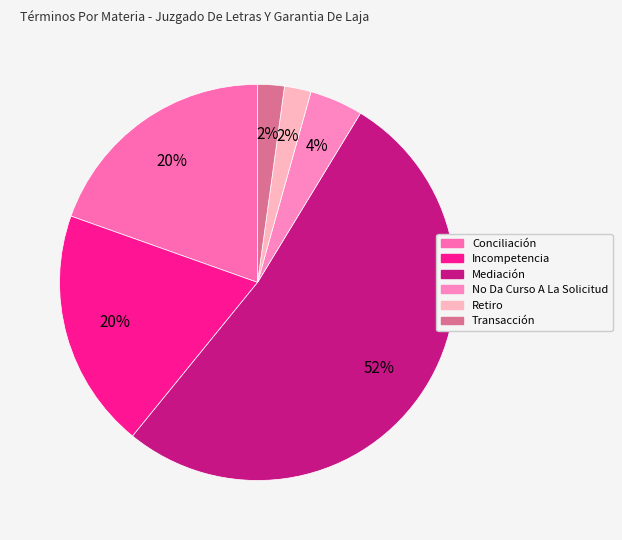

Count the number of slices in the pie.

6